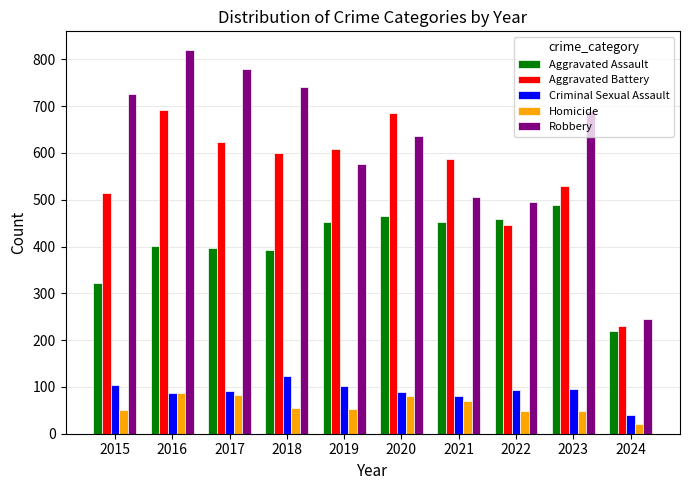

At which category is the sum across all series the highest?

2016